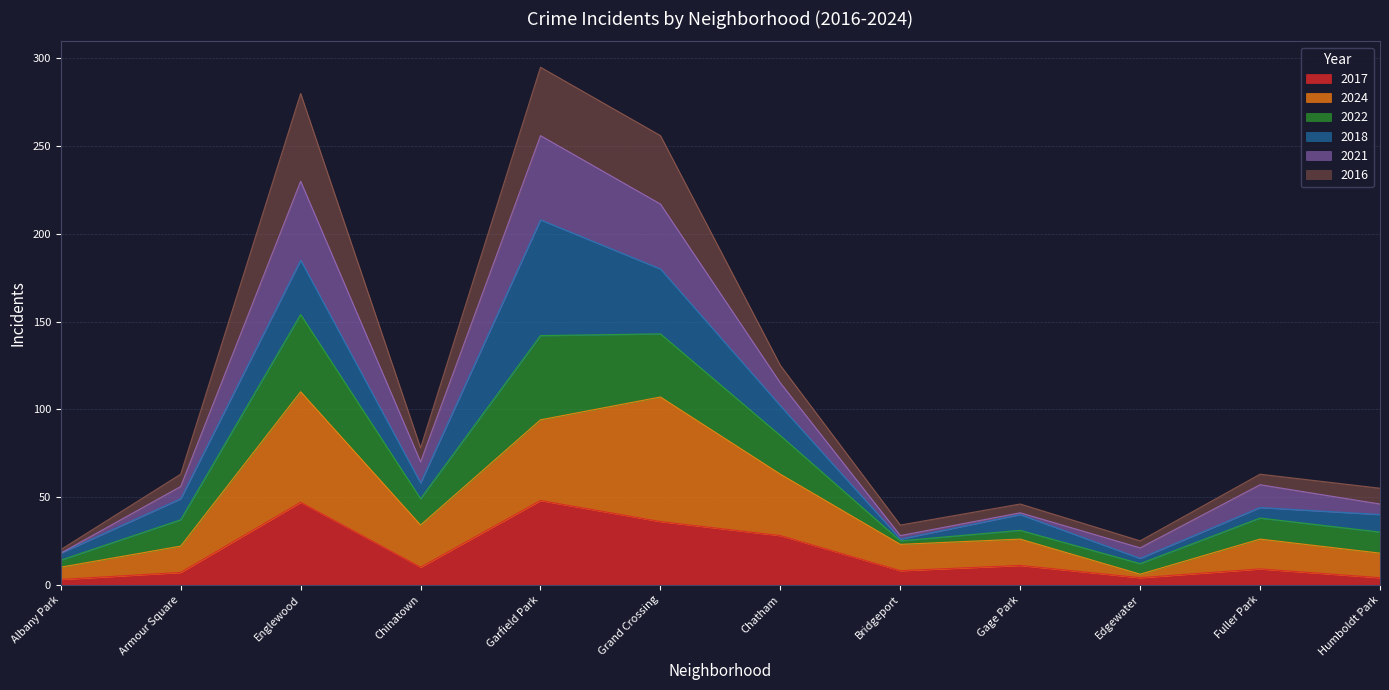

What is the average value of the 2017 series?

18